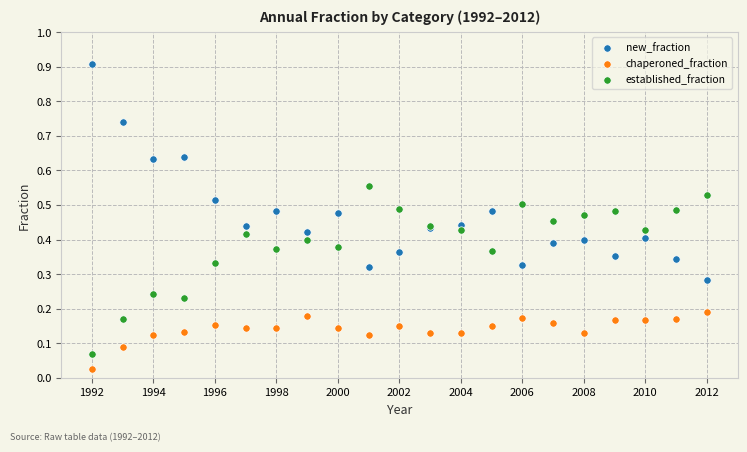

What is the X range (max minus min) for the scatter plot?

20.0